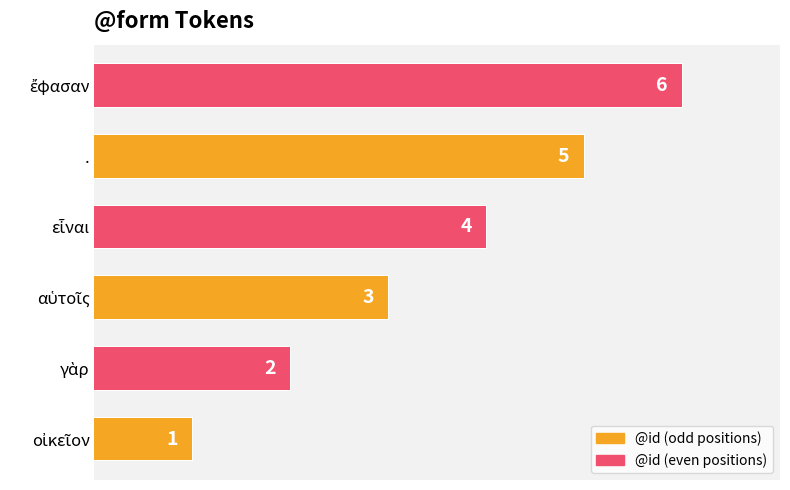

Reading left to right, extract all data points from this chart.

1	2	3	4	5	6